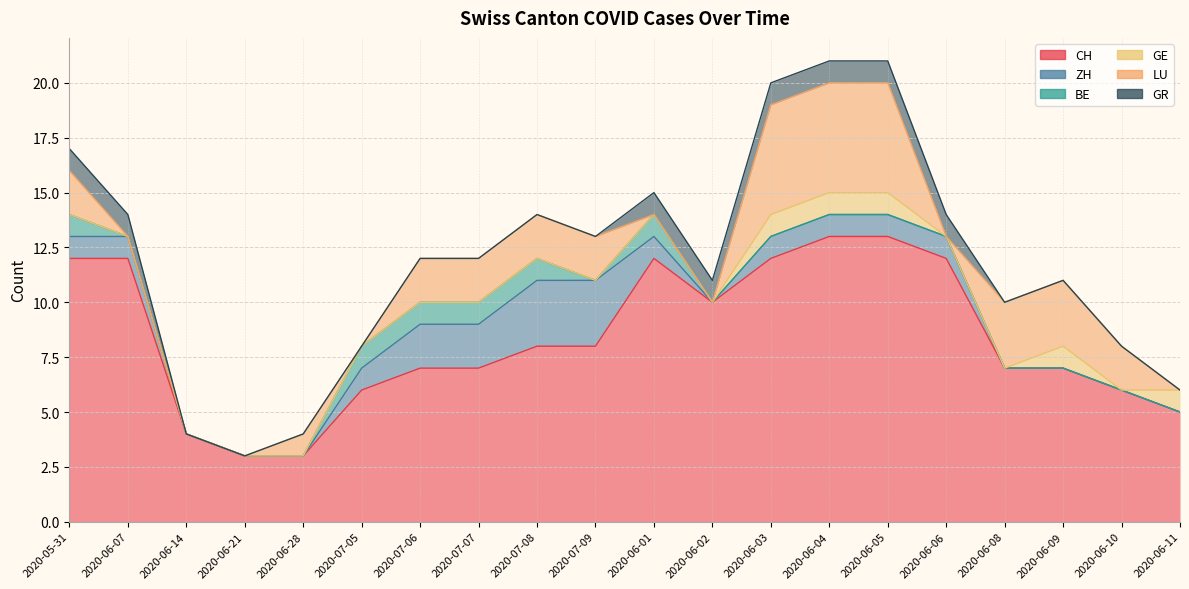

Rank the categories by LU value from highest to lowest.

2020-06-03, 2020-06-04, 2020-06-05, 2020-06-08, 2020-06-09, 2020-05-31, 2020-07-06, 2020-07-07, 2020-07-08, 2020-07-09, 2020-06-10, 2020-06-28, 2020-06-07, 2020-06-14, 2020-06-21, 2020-07-05, 2020-06-01, 2020-06-02, 2020-06-06, 2020-06-11